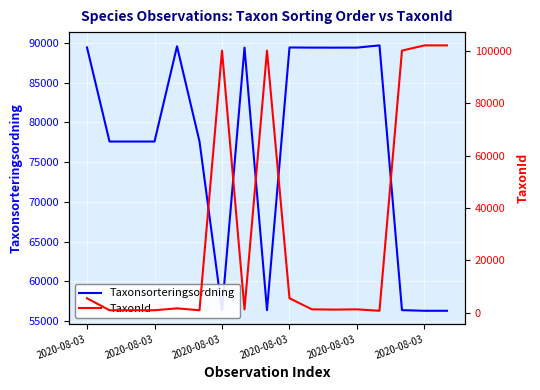

What is the difference between the maximum and second lowest values in the TaxonId series?

101247